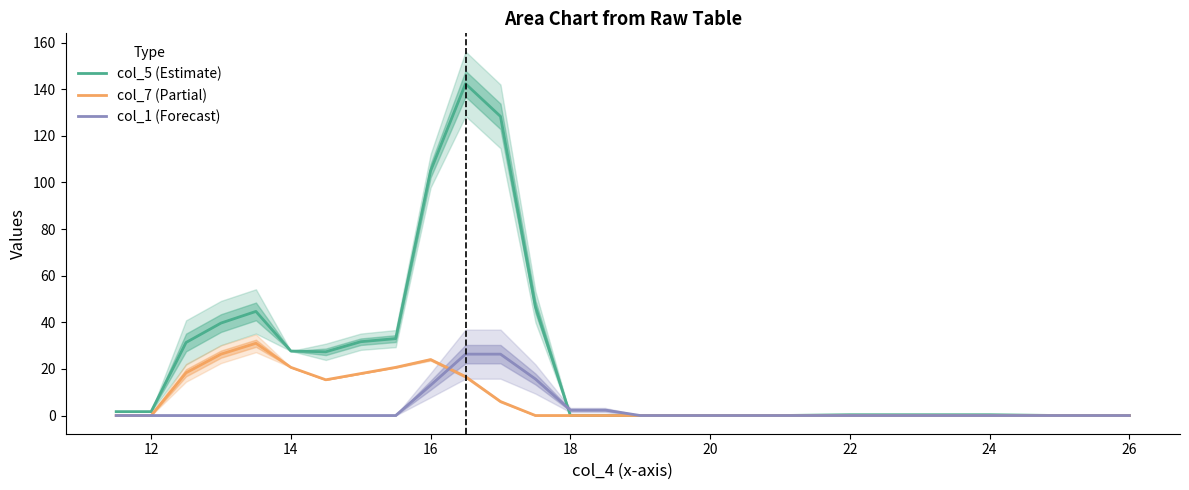

The col_7 (Partial) series shows 6.4 at 14. True or false?

False